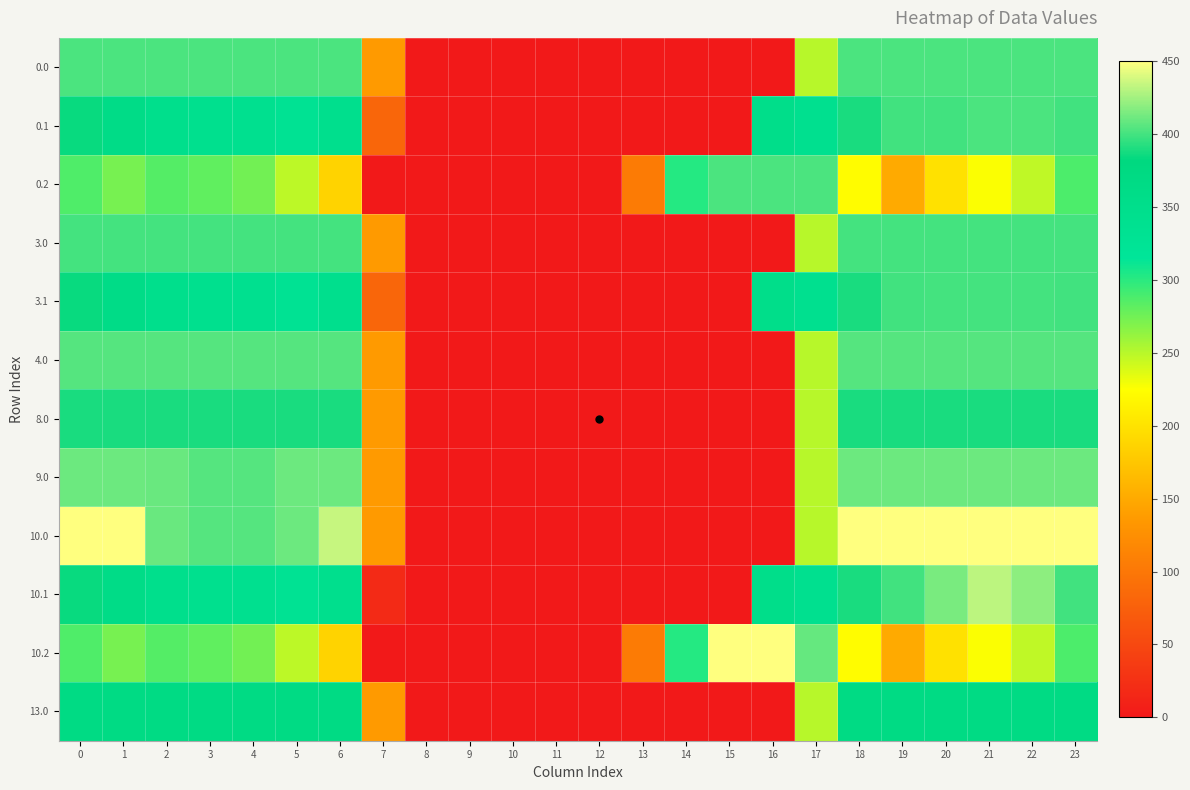

At how many categories does at least one series exceed 309?

16